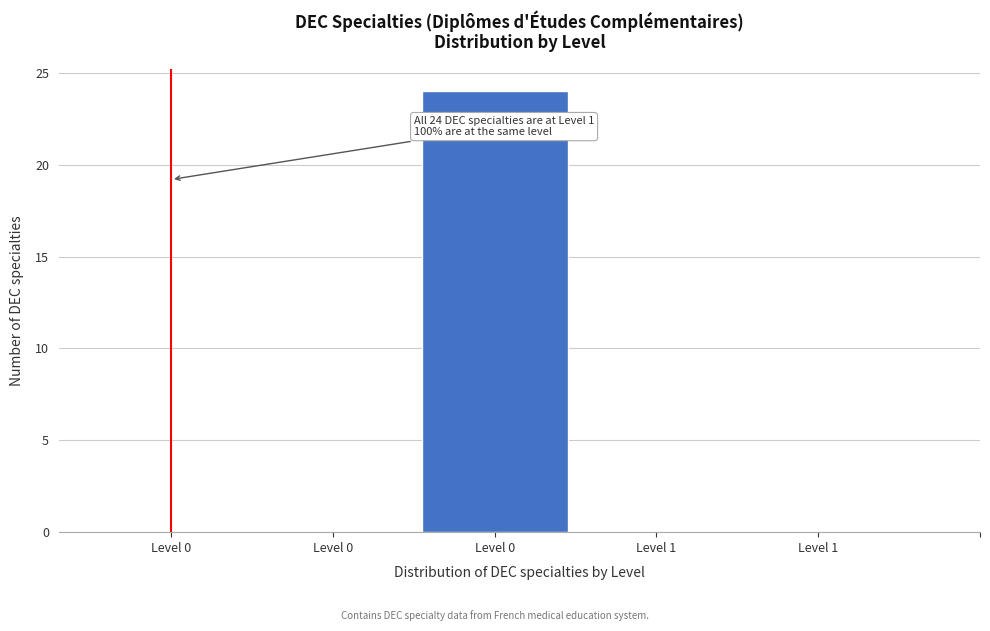

How many series are shown in this chart?

1